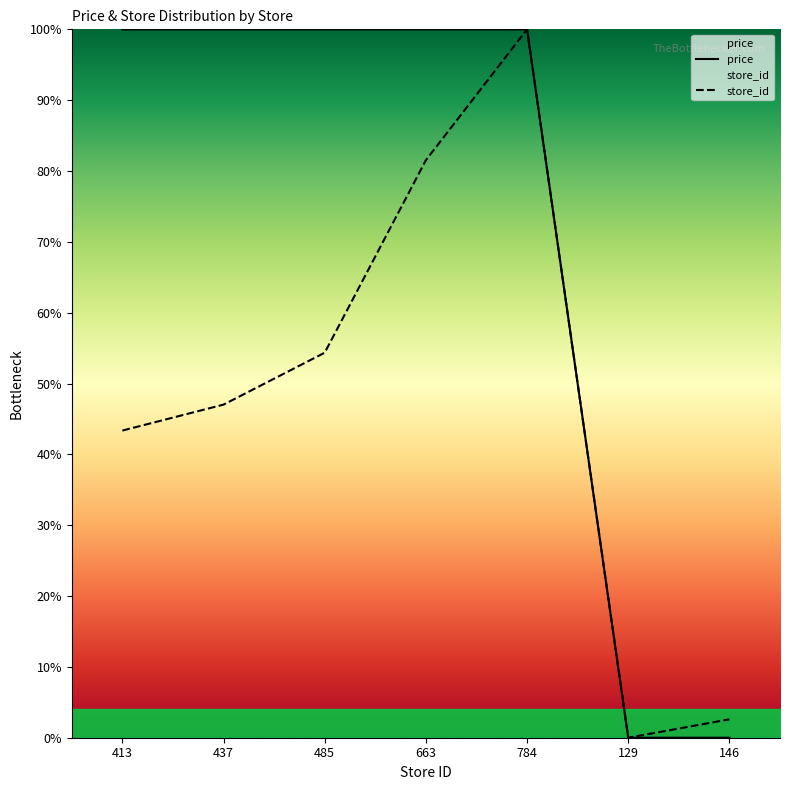

How many data points in avg_price are less than 100?

2